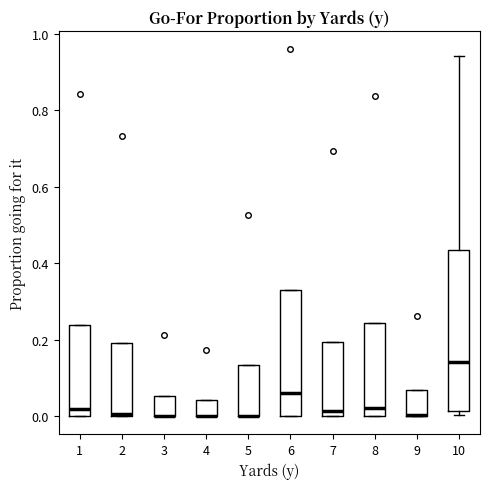

Which box is the tallest, from its lower edge to its upper edge?

10